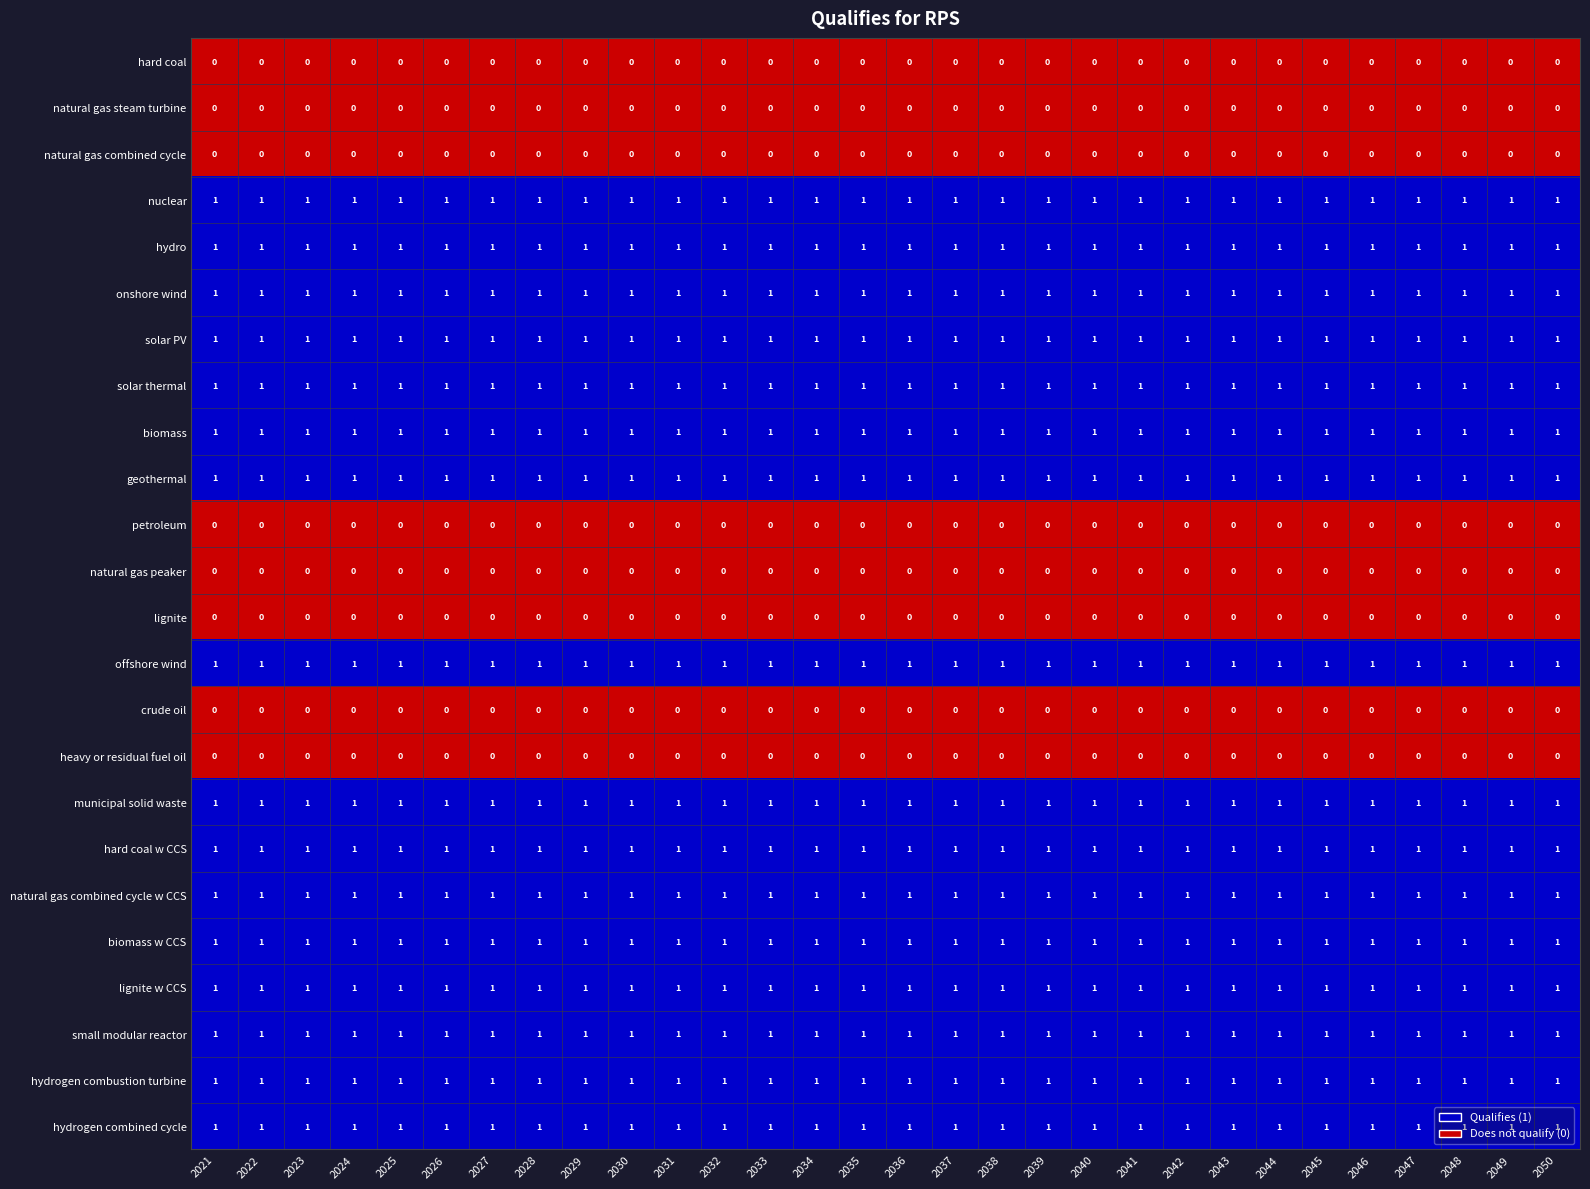

At how many categories does at least one series exceed 0?

30